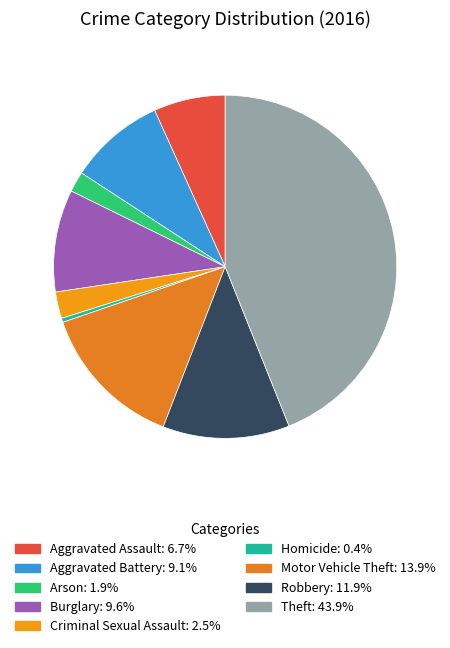

Count the number of slices in the pie.

9